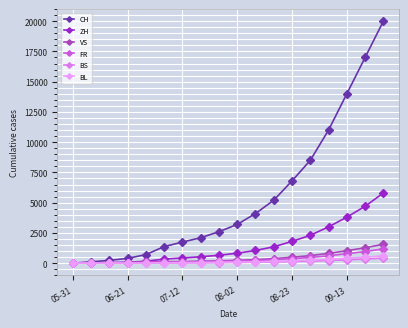

Which series has the largest total across all categories?

CH